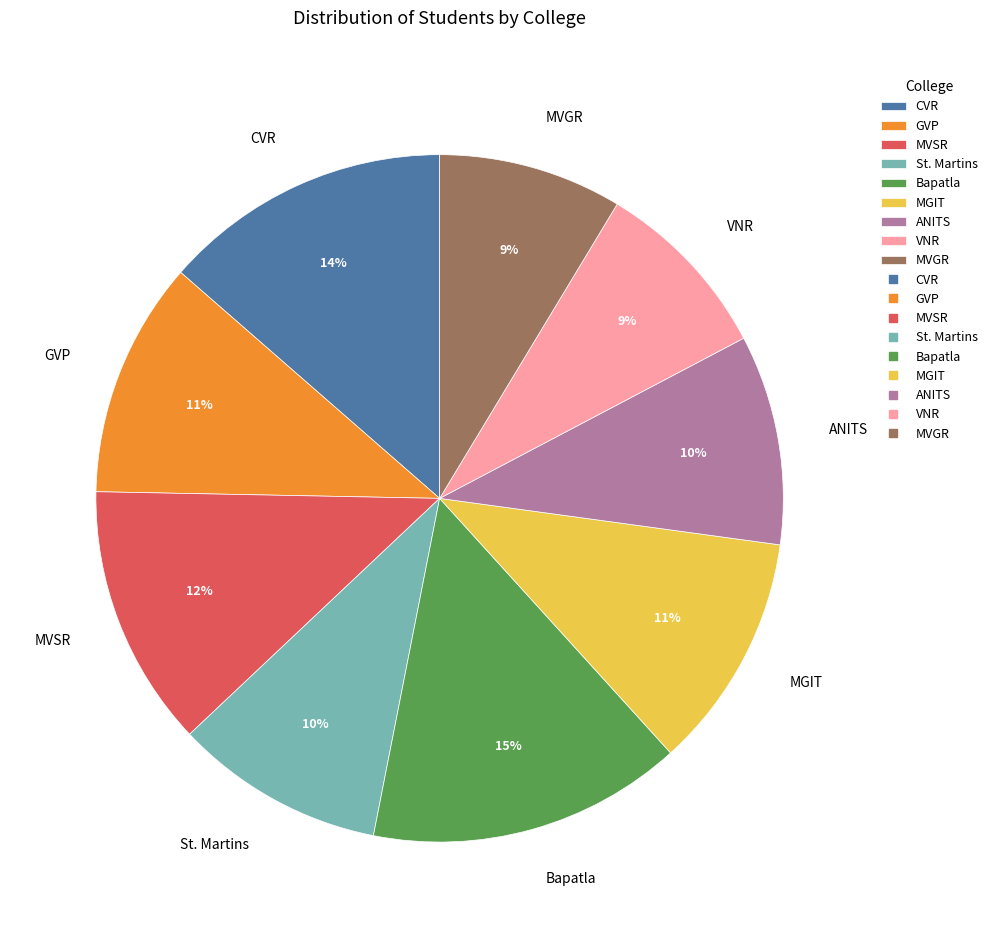

What percentage is the ANITS slice, to the nearest percent?

10%